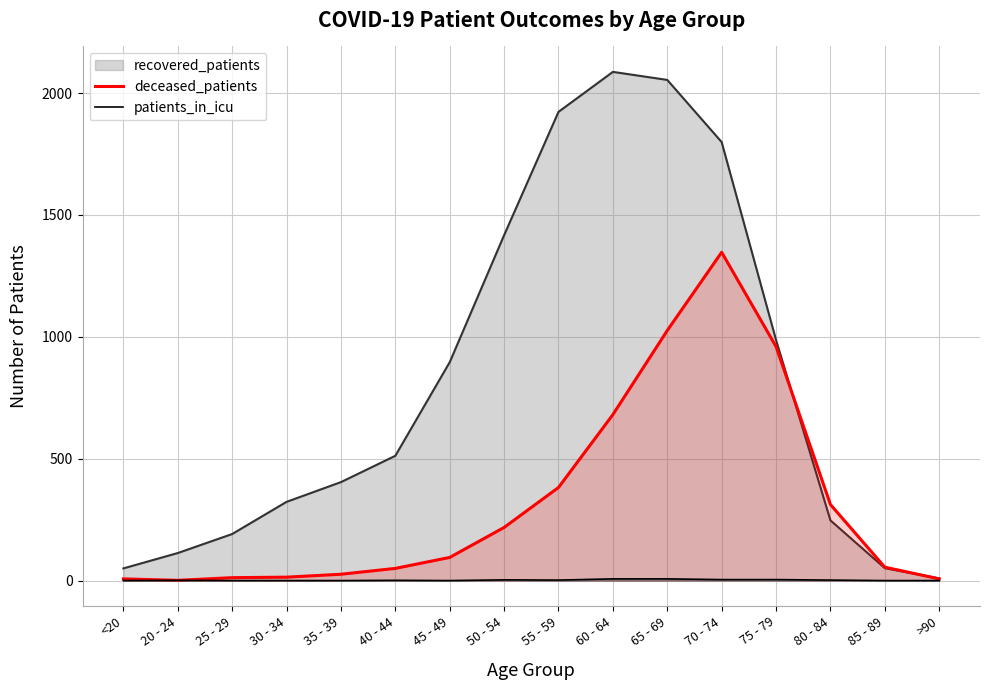

Rank the series at 40 - 44 from lowest to highest value.

patients_in_icu, deceased_patients, recovered_patients